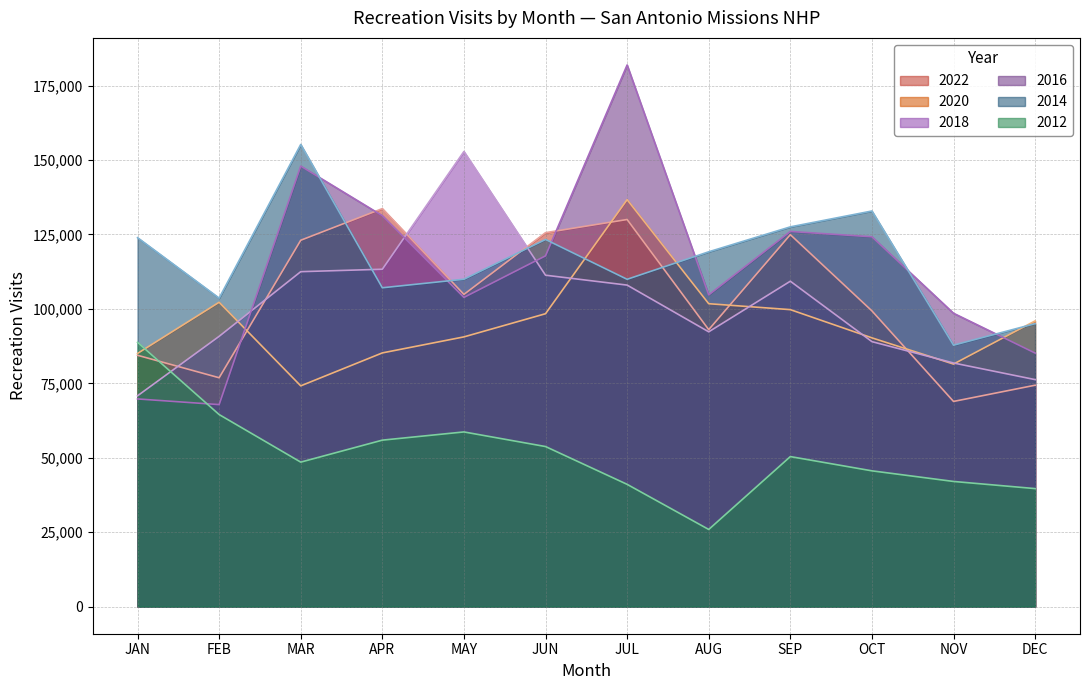

In 2022, how many points are lower than both neighbors (excluding endpoints)?

4